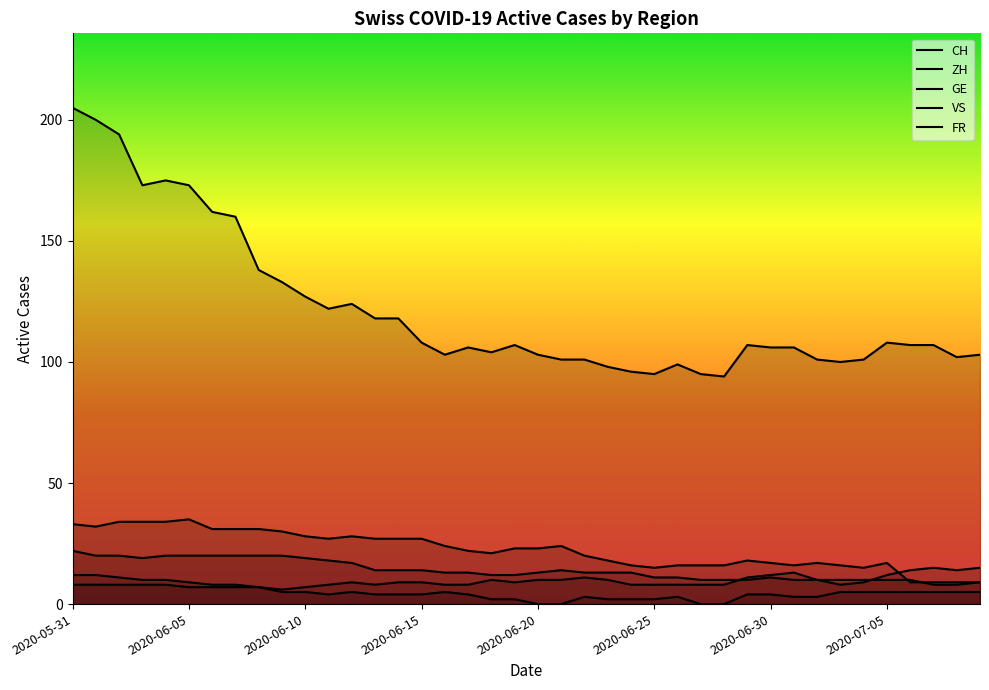

How many intersections are there between GE and ZH?

1